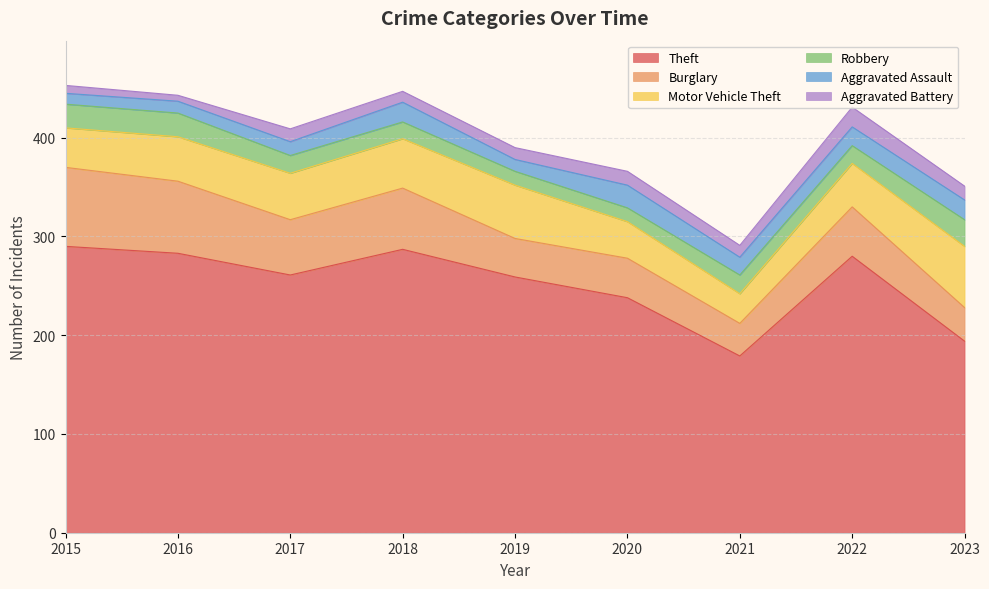

What is the total value across all series at 2020?

366